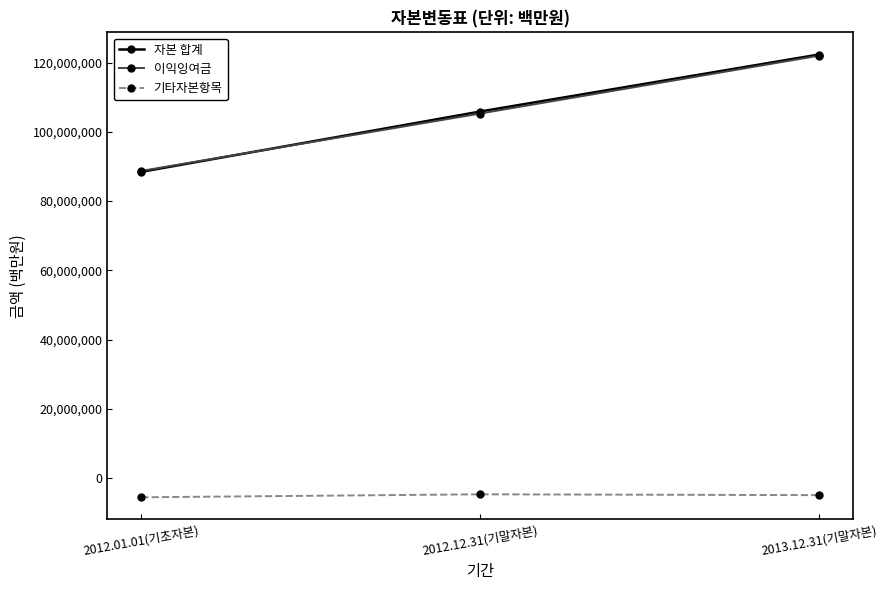

At how many categories does at least one series exceed 63280049?

3